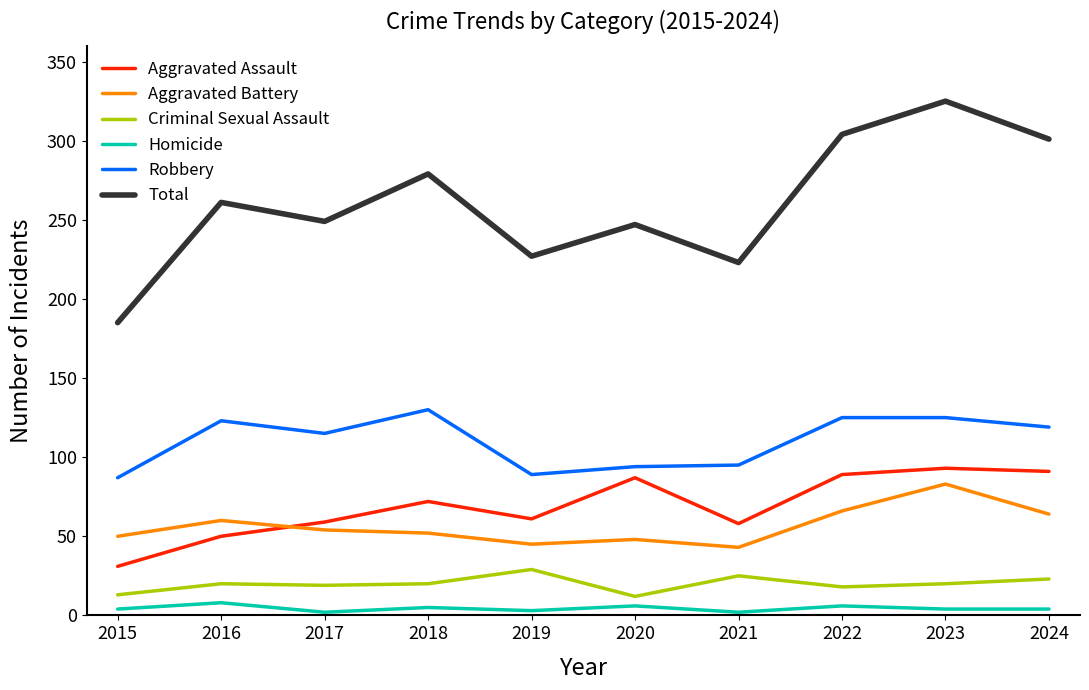

True or false: Aggravated Assault has a value of 31 at 2015.

True